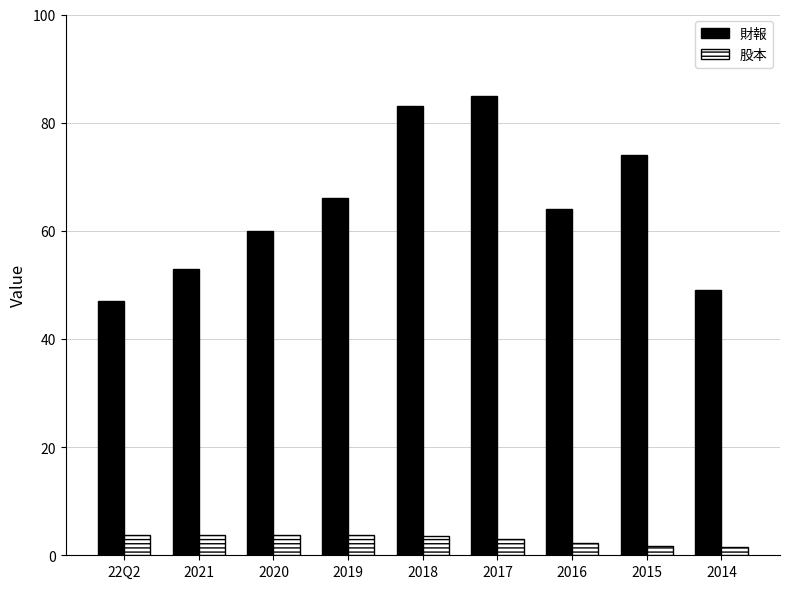

True or false: 財報 has a value of 22.6 at 2021.

False